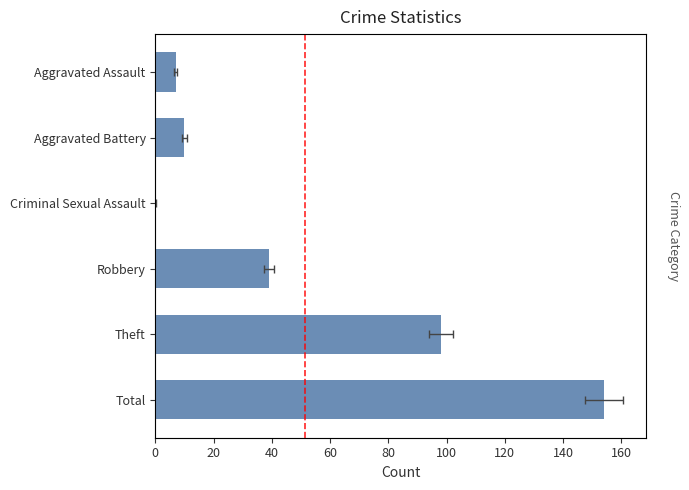

What is the maximum value shown in the chart?

154